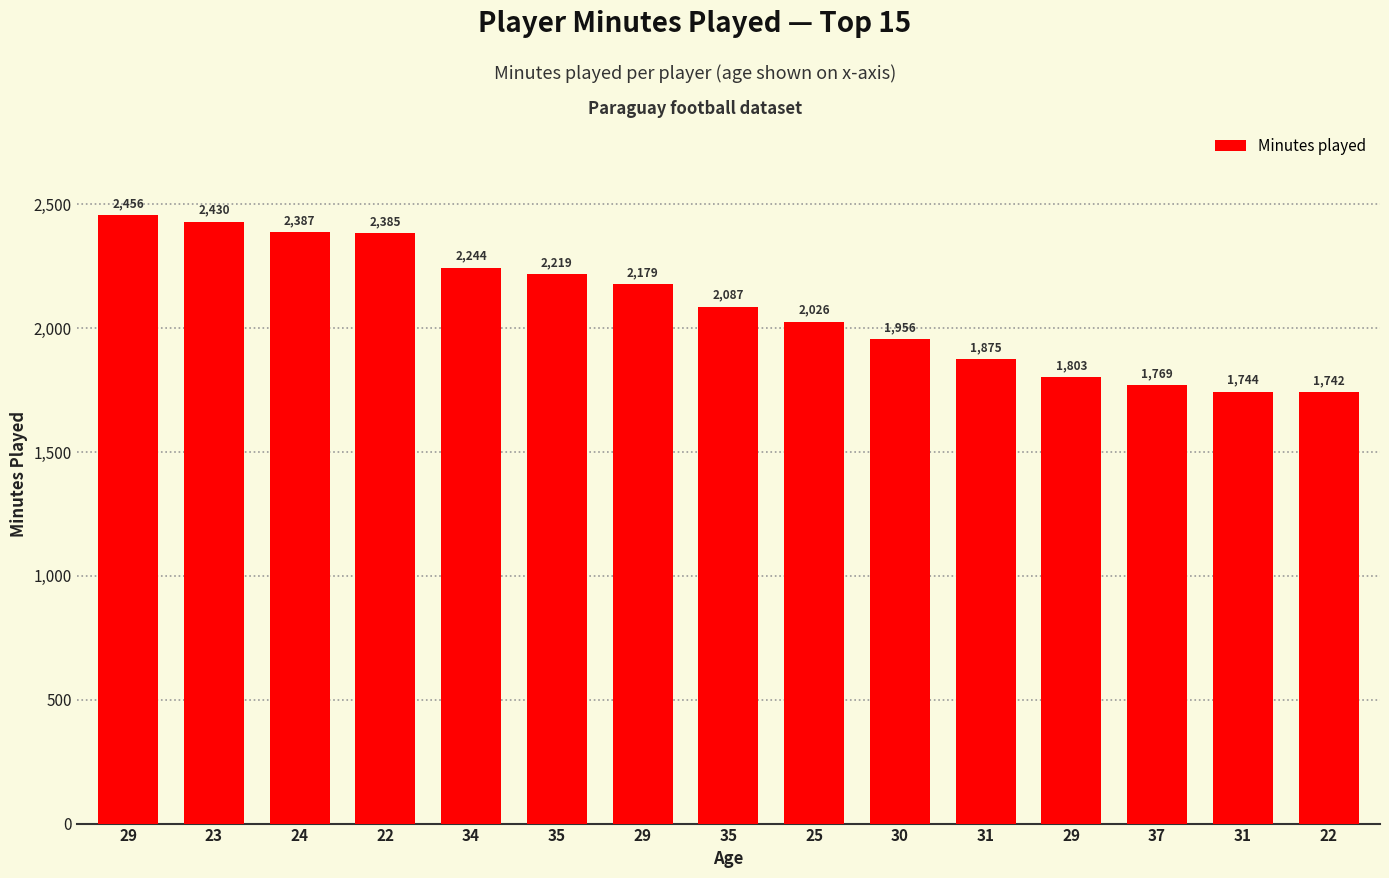

How many data points are less than 2087?

7